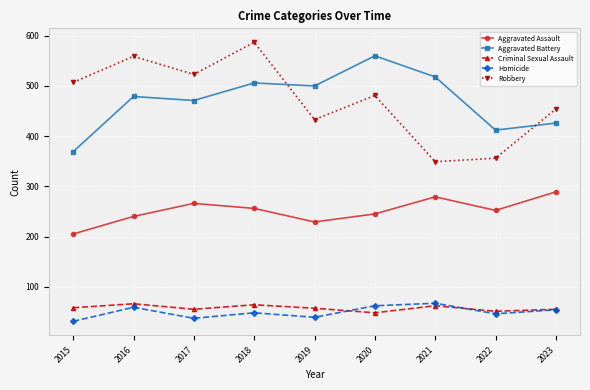

Is the value of Criminal Sexual Assault at 2018 greater than the value of Aggravated Battery at 2018?

No